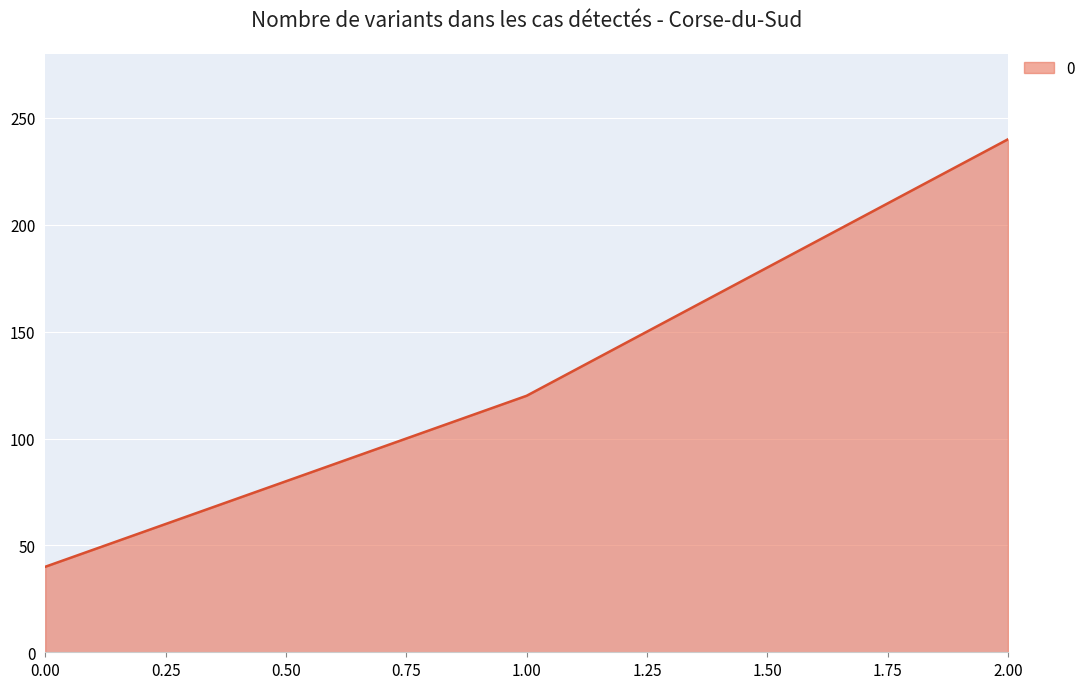

The chart shows a value of 23 at 0.00. True or false?

False